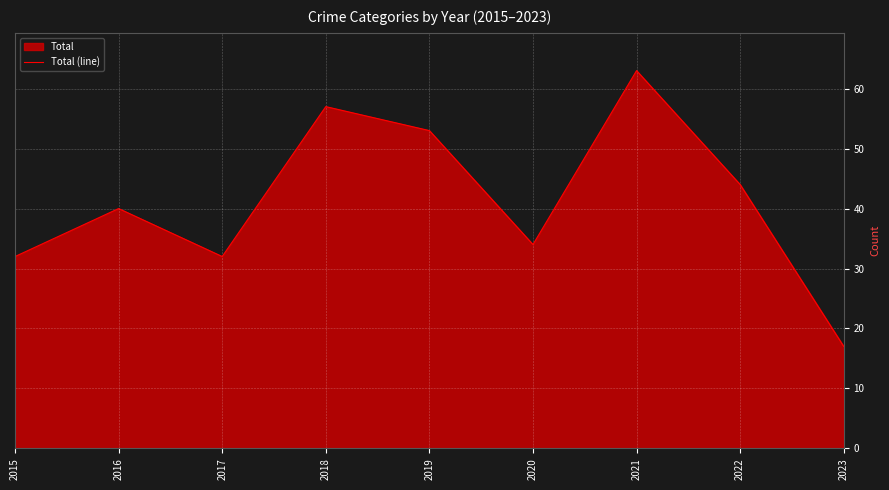

What is the value of the 2nd point from the left?

40